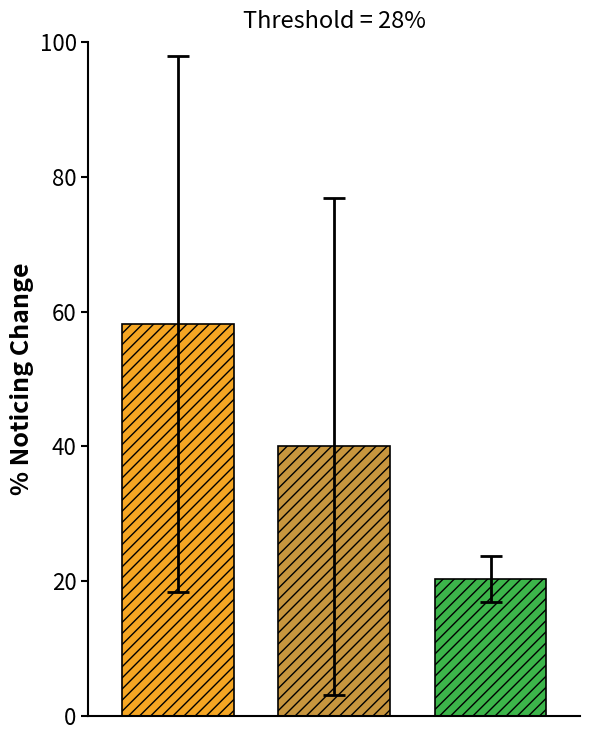

What is the greatest value displayed?

58.1